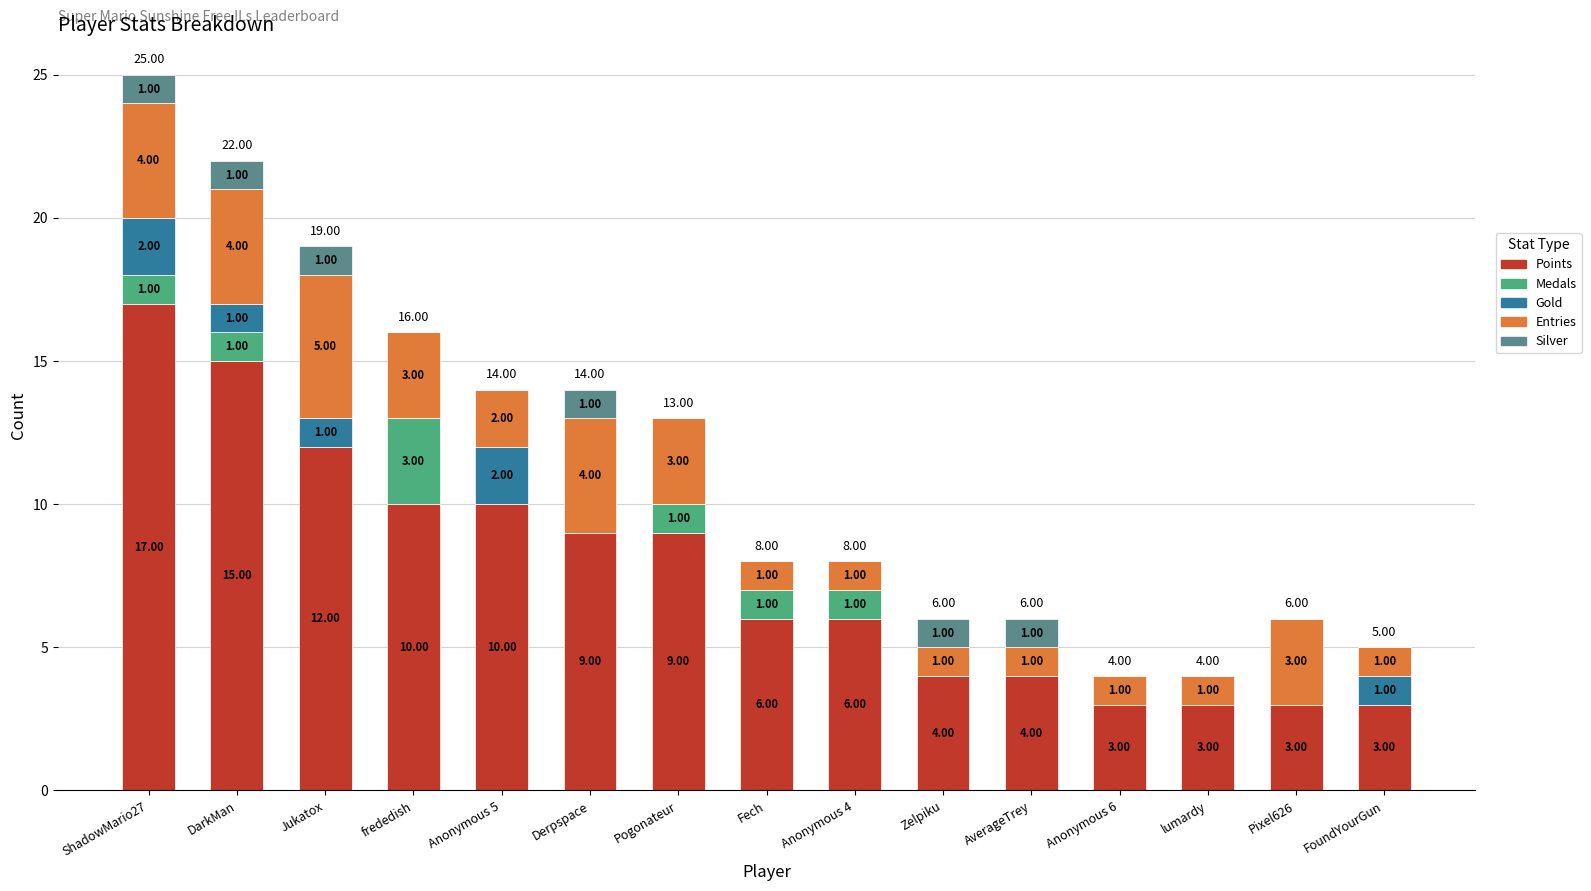

What is the total value across all series at frededish?

16